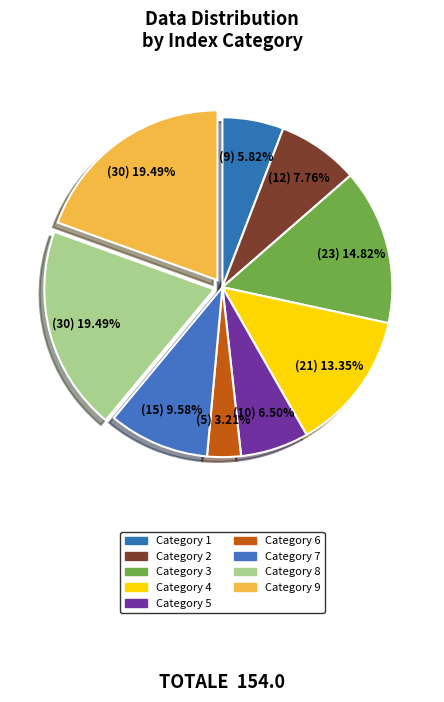

How many segments does this pie chart have?

9